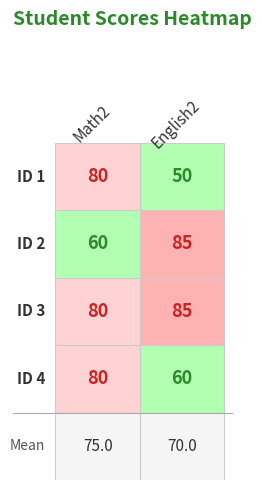

Reading left to right, transcribe all the data shown in this chart.

1: 80	50
2: 60	85
3: 80	85
4: 80	60